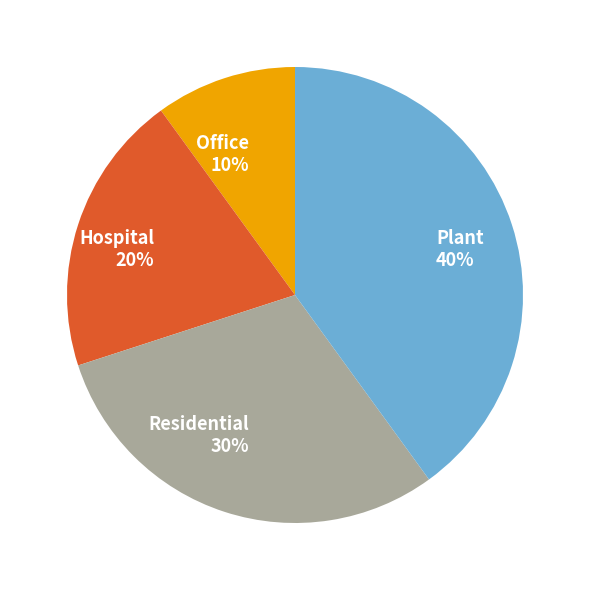

Approximately how many times larger is the value at Plant compared to Office?

4.0